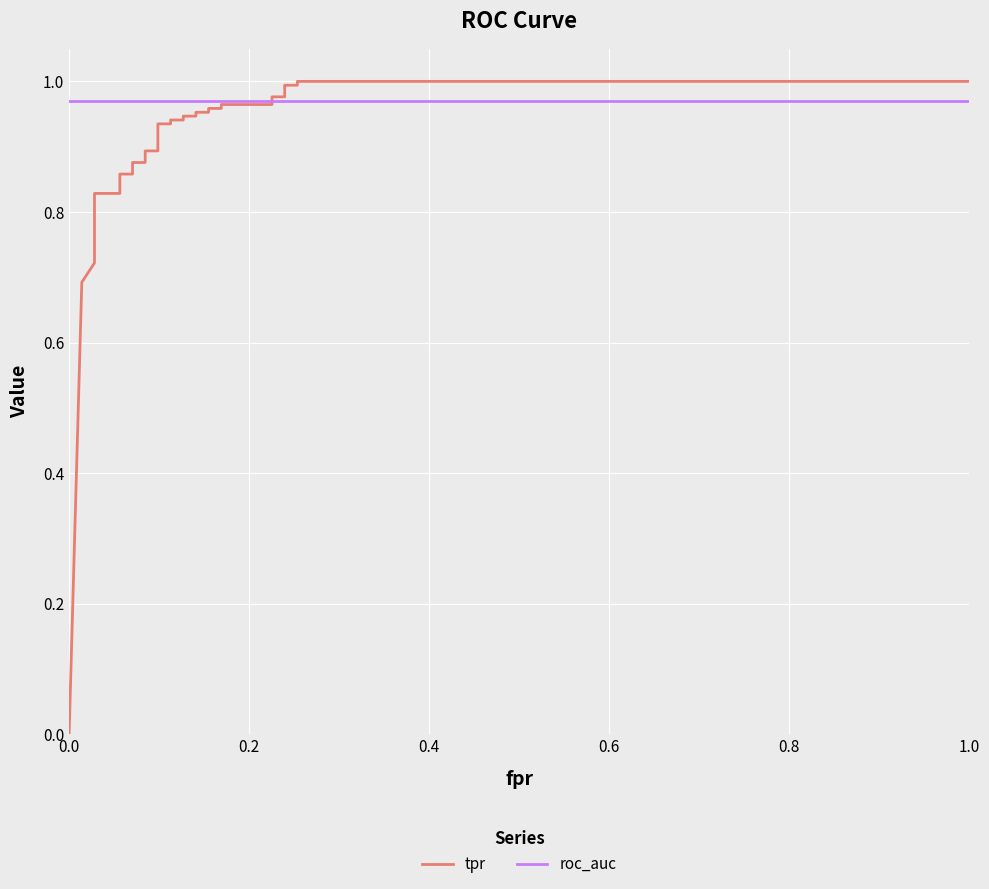

How many intersections are there between tpr and roc_auc?

1